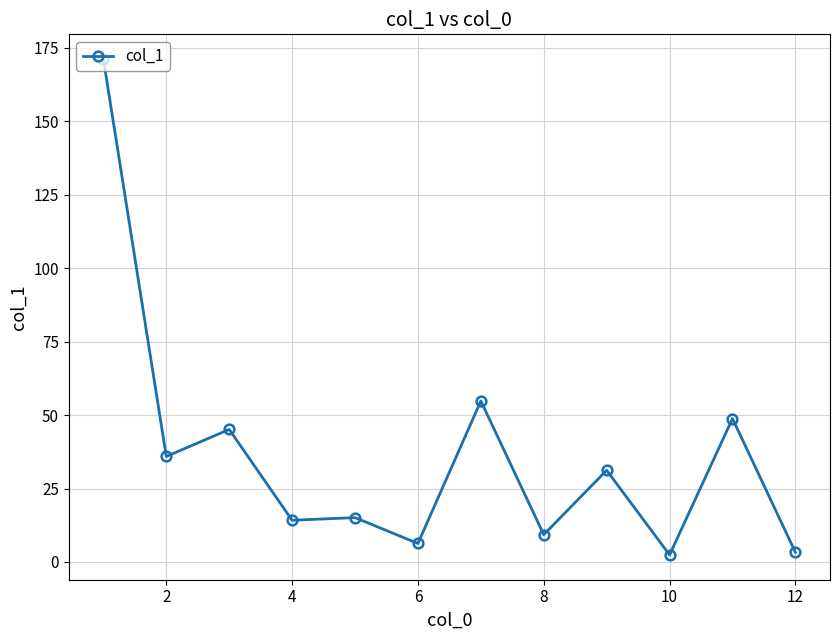

True or false: there are more than 2 points higher than both neighbors.

True